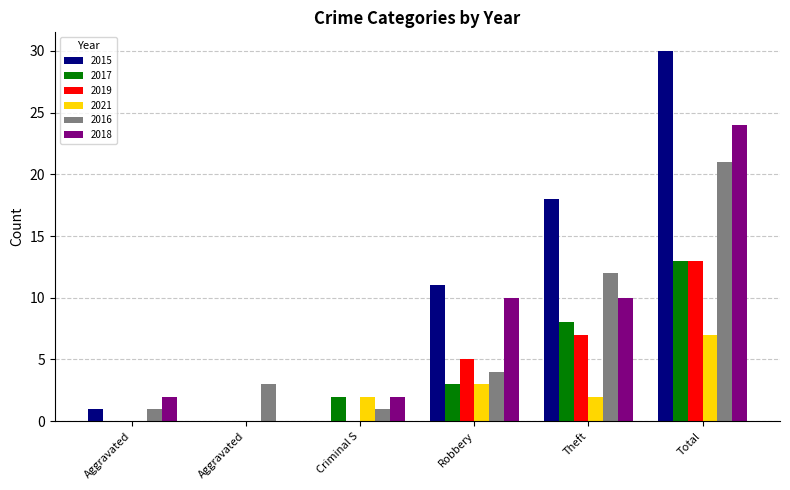

What is the label of the 4th bar from the right?

Criminal S